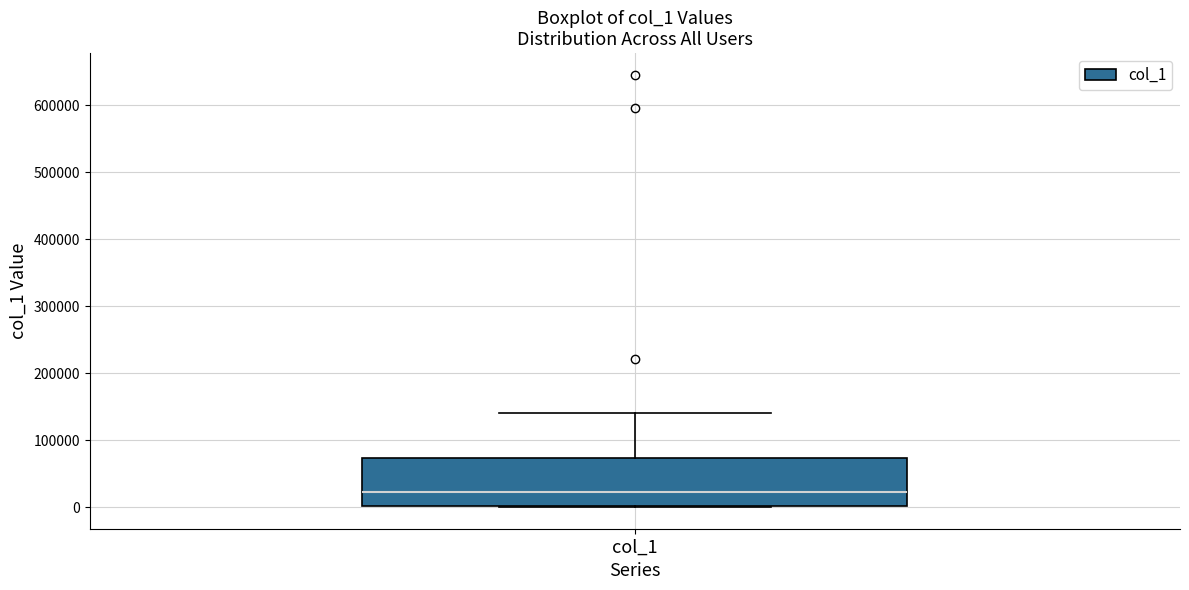

Where is the lower edge of the box for col_1 on the y-axis? The values are not printed on the chart, so give them approximately, as read against the axis.

0